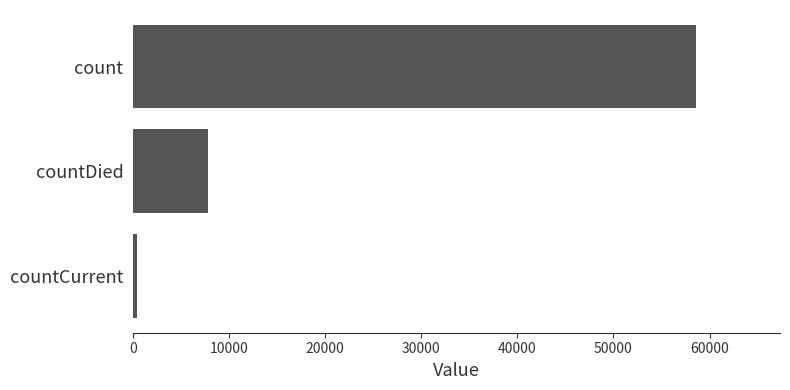

Reading bottom to top, extract all data points from this chart.

434	7817	58551